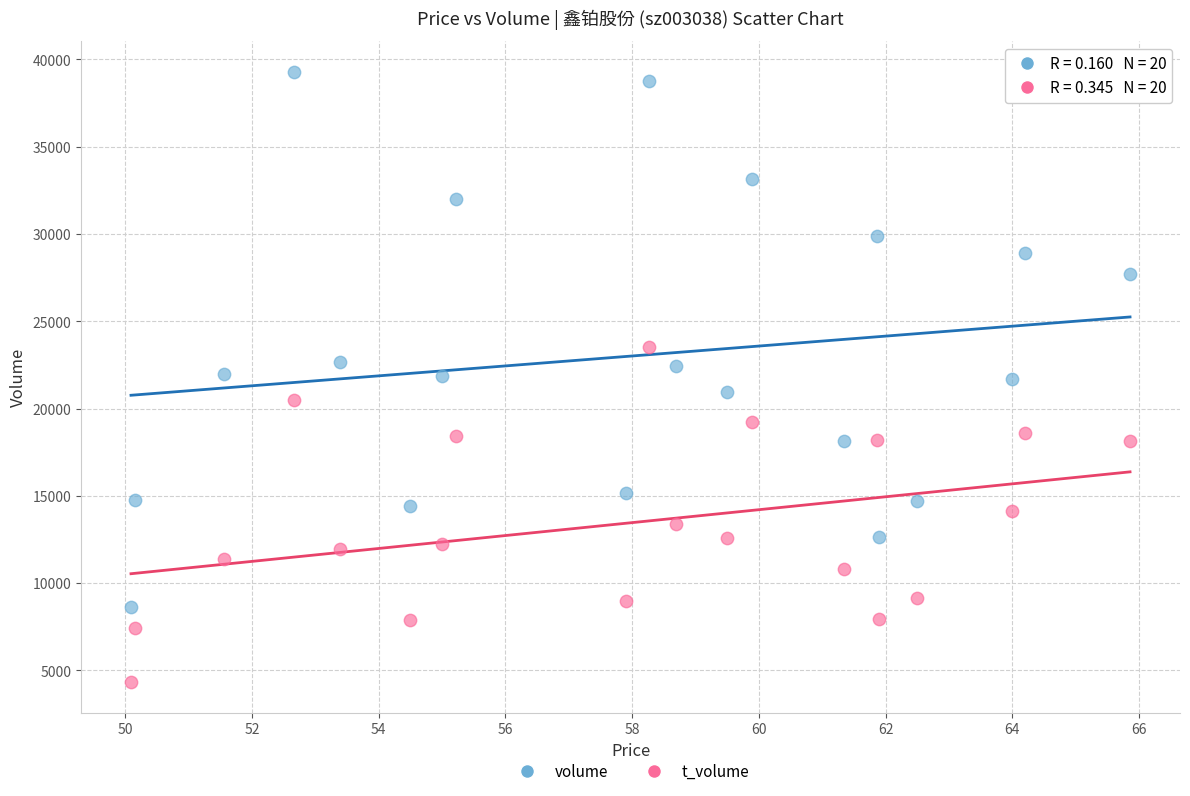

Which series has the largest Y range (max minus min)?

volume